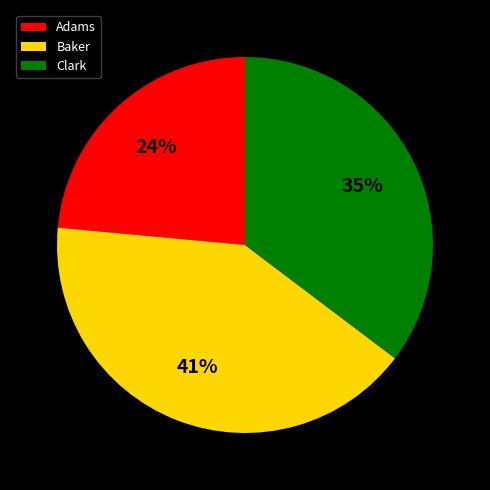

Approximately how many times larger is the value at Adams compared to Clark?

0.7